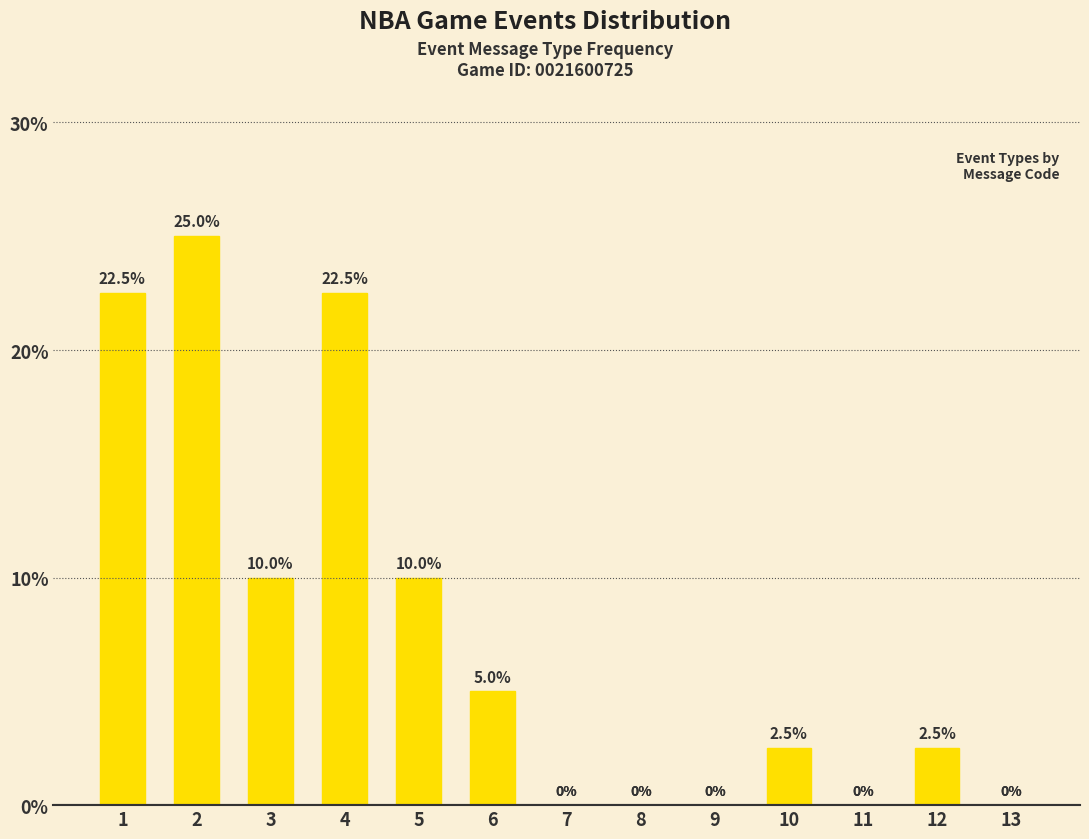

True or false: the data shows 15.5 at 3.

False